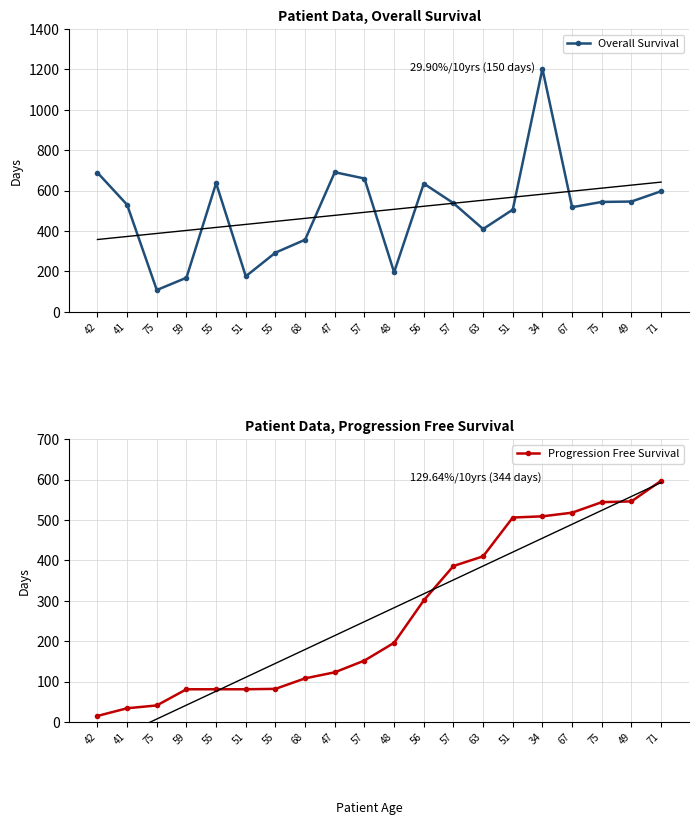

What is the average value of the Overall Survival series?

500